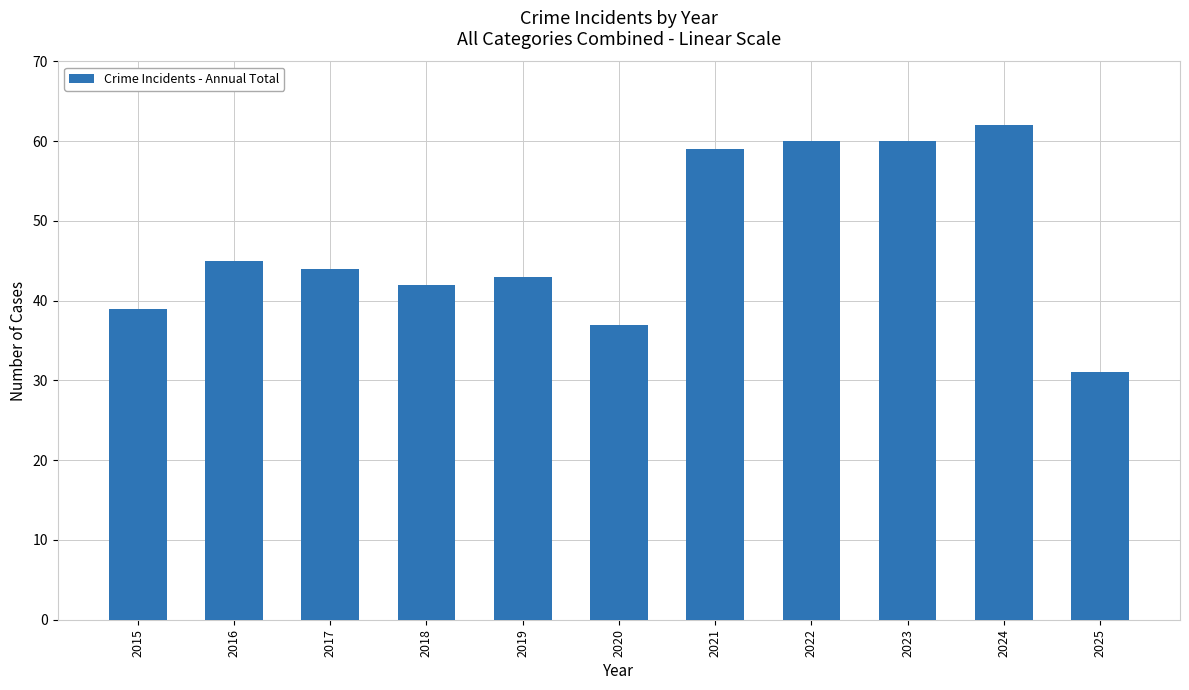

Which category has the lowest value across all series?

2025